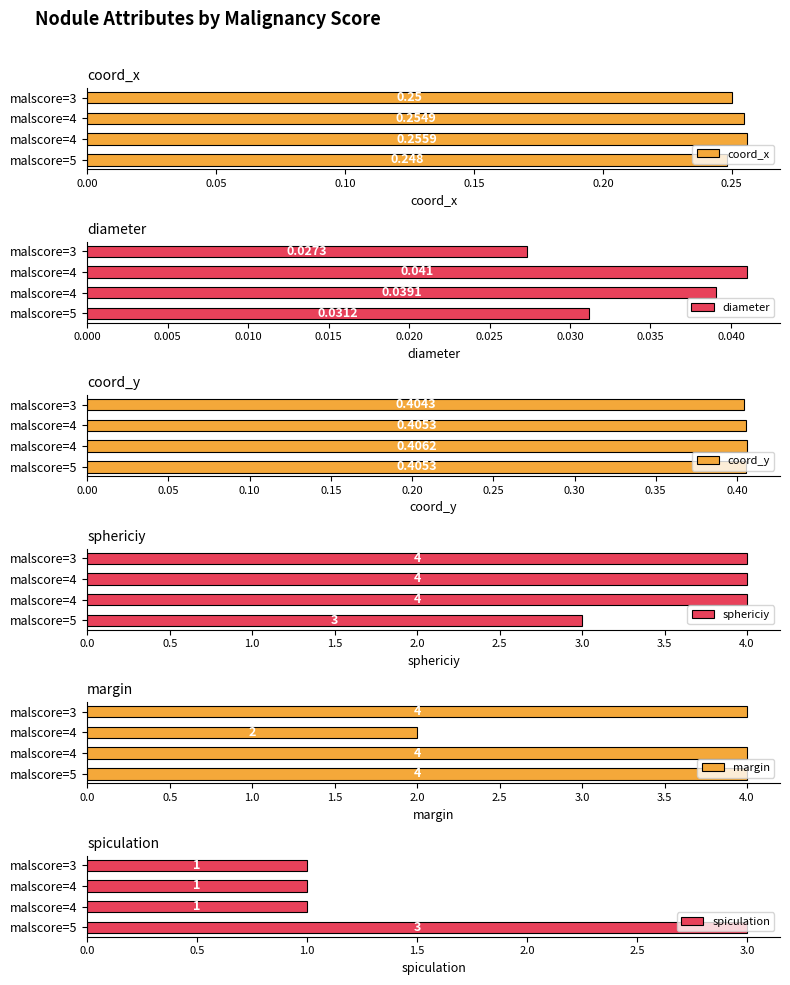

Does the chart contain stacked bars?

No